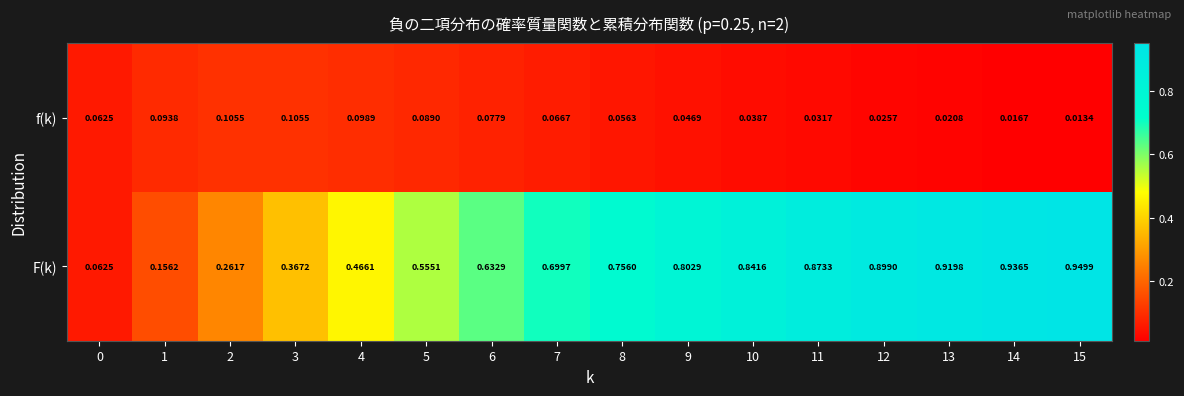

Which series has the largest total across all categories?

F(k)